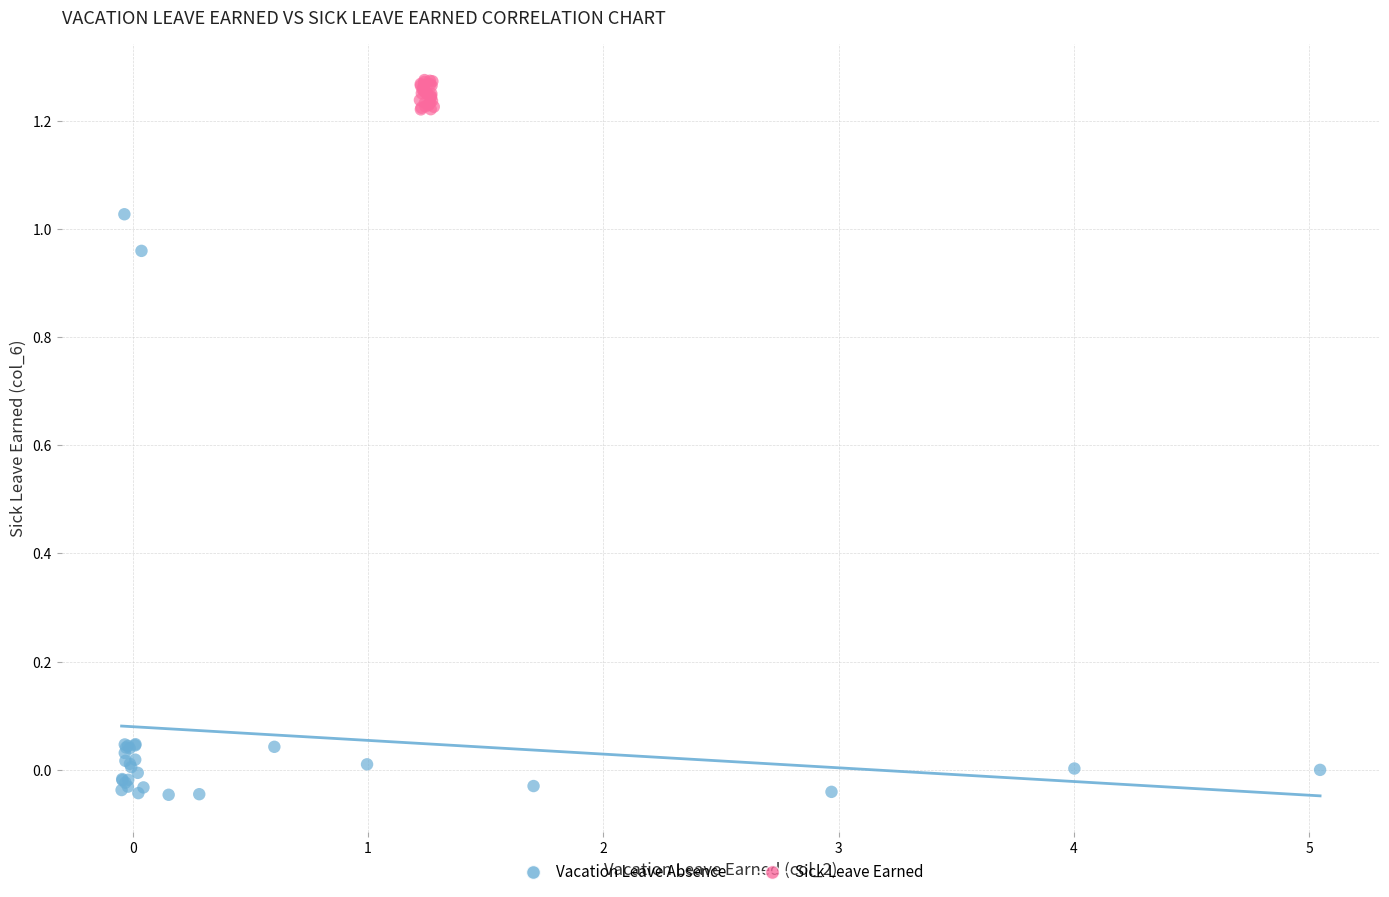

Which series contains the highest Y value?

Sick Leave Earned